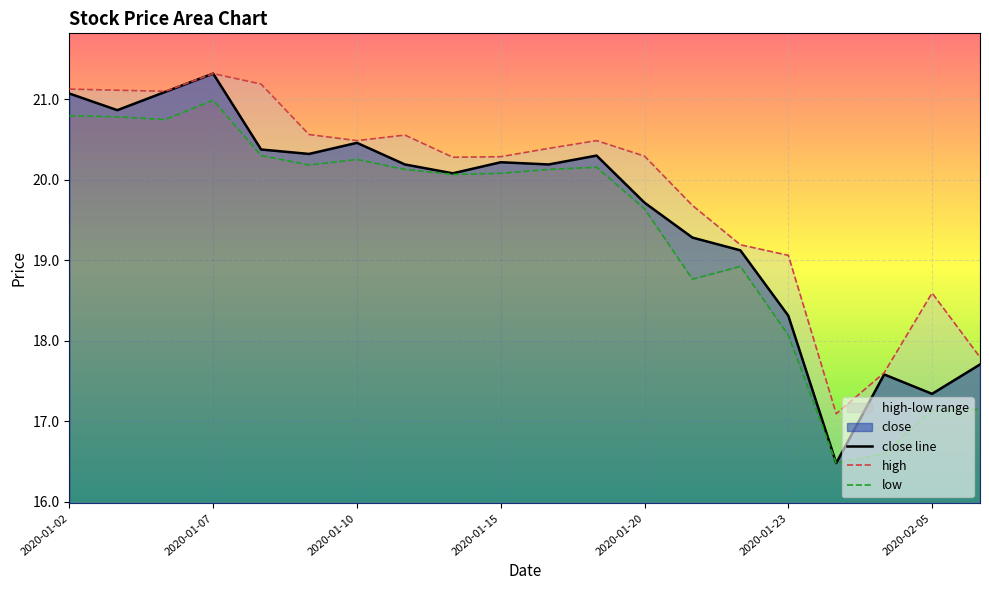

The value of high at 2020-01-21 is 10.8. True or false?

False